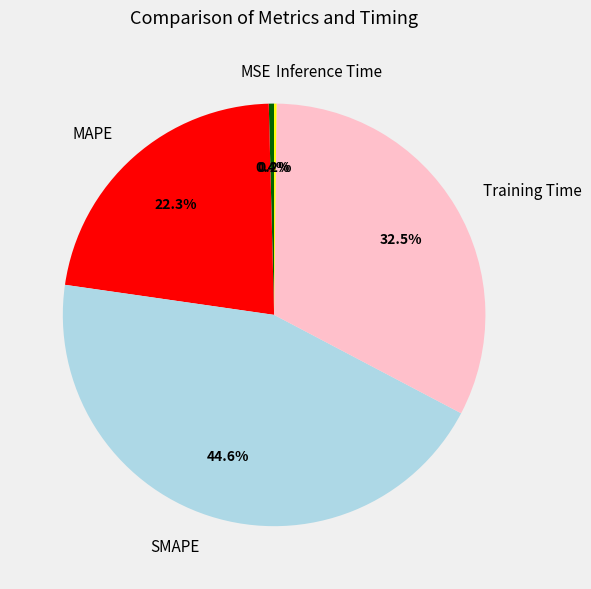

What is the total percentage of MSE and SMAPE?

45.0%